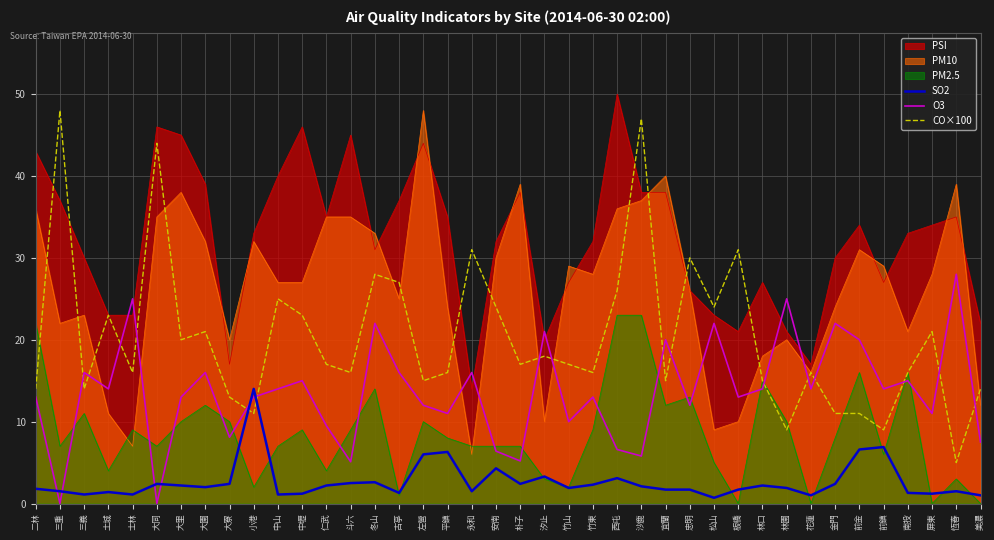

The value of SO2 at 西屯 is 0.7. True or false?

False